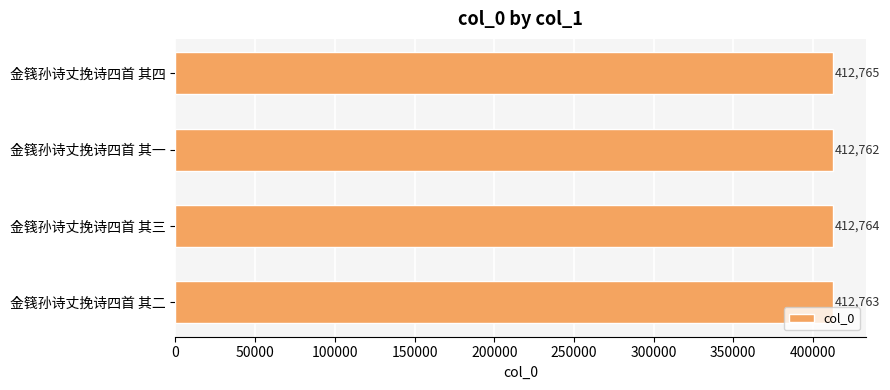

Which has a higher value, 金篯孙诗丈挽诗四首 其四 or 金篯孙诗丈挽诗四首 其一?

金篯孙诗丈挽诗四首 其四